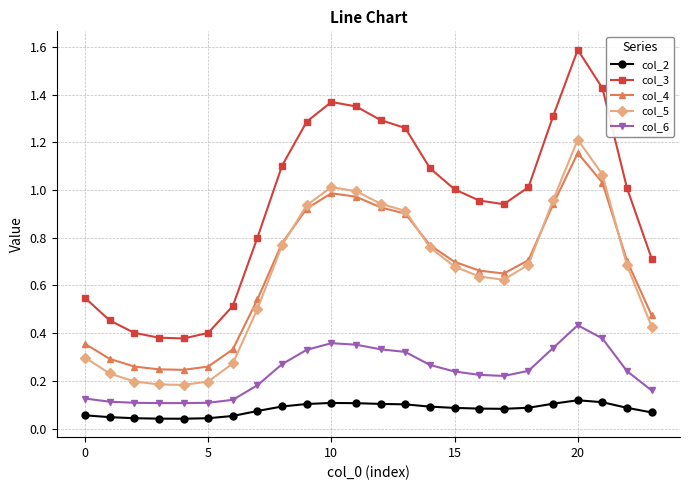

True or false: col_2 and col_3 intersect in this chart.

False